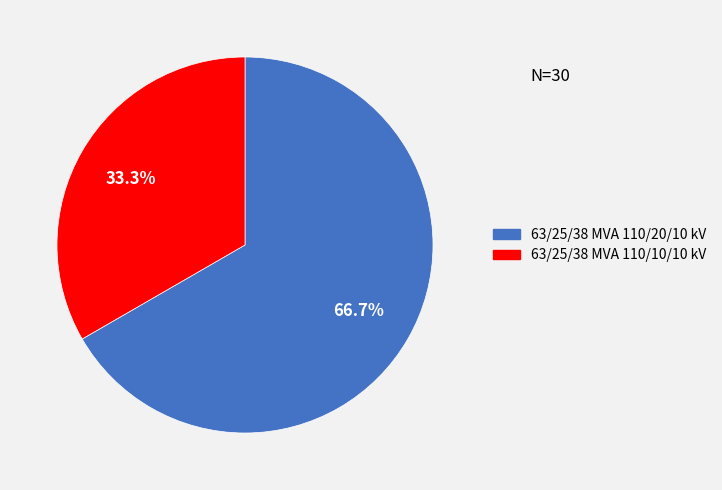

Does 63/25/38 MVA 110/20/10 kV represent more than half of the total?

Yes